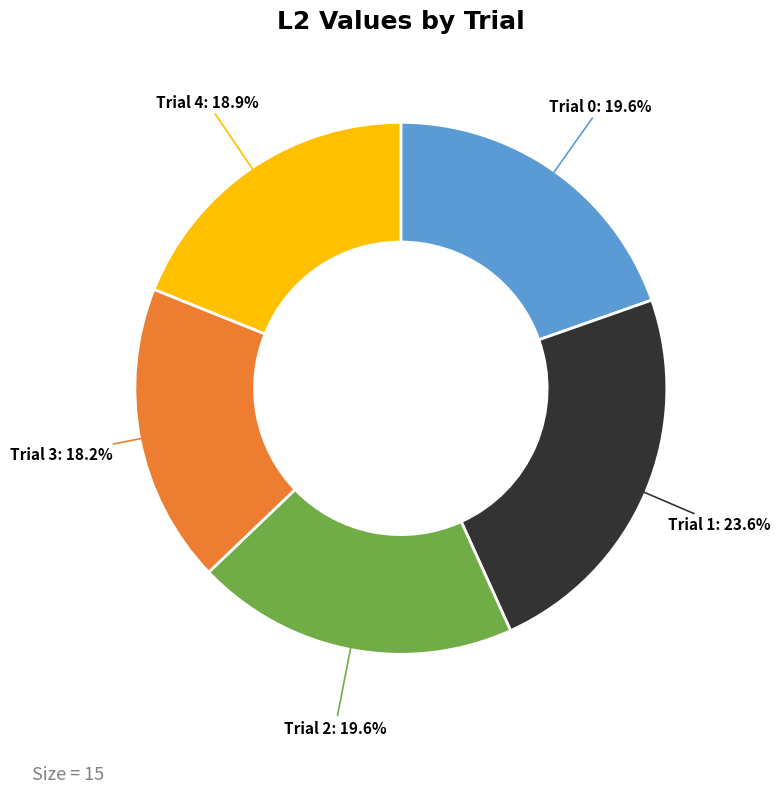

The Trial 2 slice represents 30% of the pie. True or false?

False